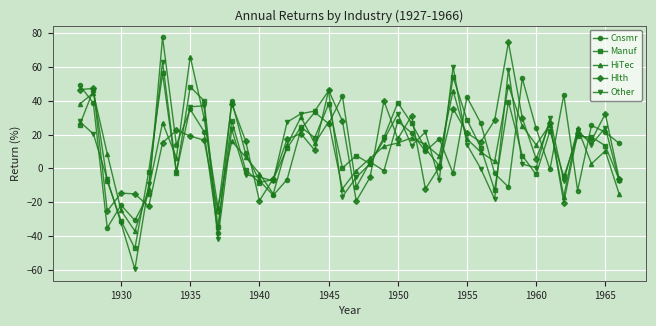

What is the value of the Hlth point at the 26th from the left?

-12.2